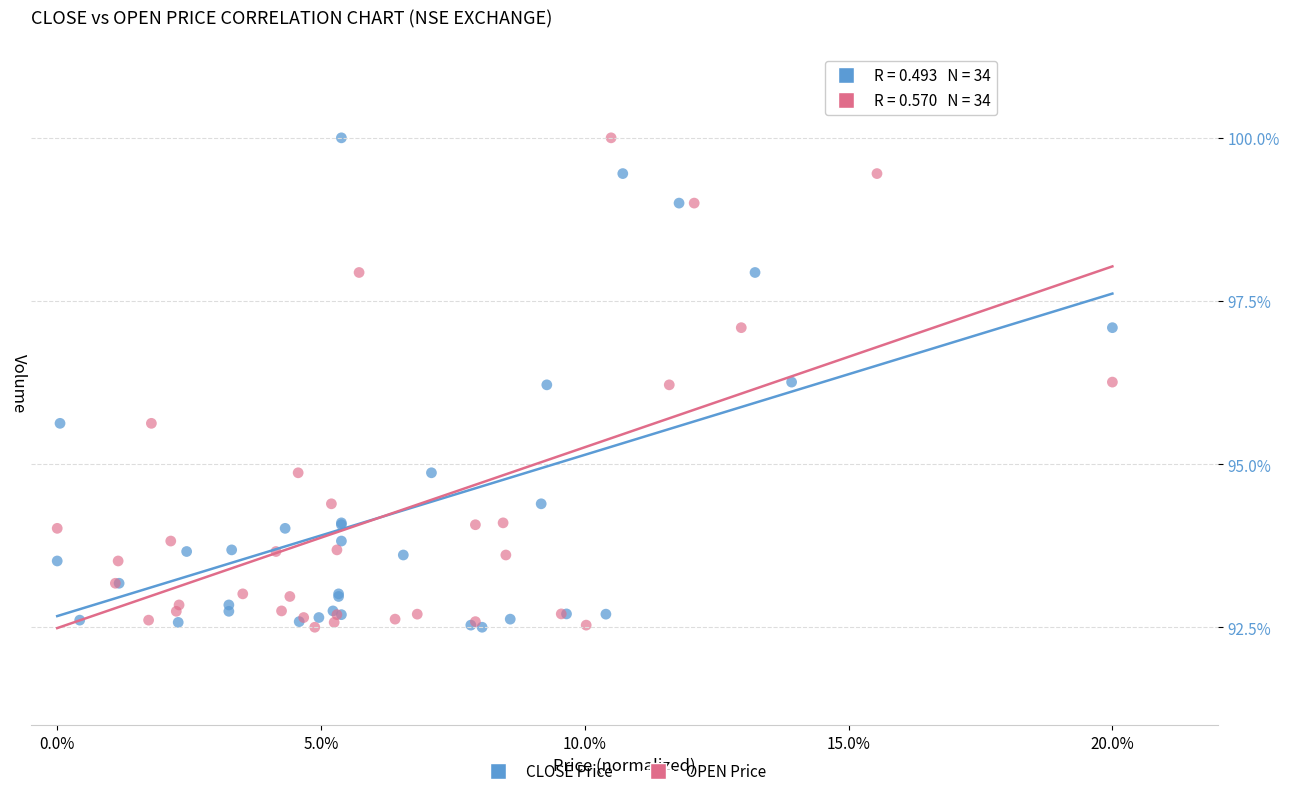

What are all the series names shown in the legend?

CLOSE Price, OPEN Price